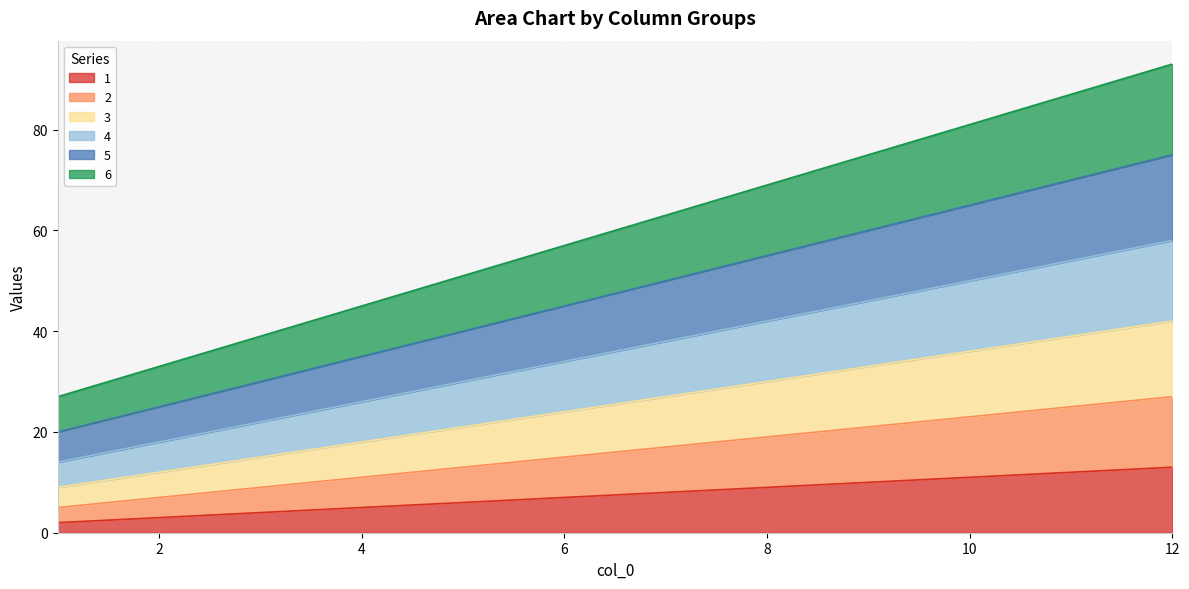

Reading left to right, extract all data points from this chart.

1: 2	3	4	5	6	7	8	9	10	11	12	13
2: 5	7	9	11	13	15	17	19	21	23	25	27
3: 9	12	15	18	21	24	27	30	33	36	39	42
4: 14	18	22	26	30	34	38	42	46	50	54	58
5: 20	25	30	35	40	45	50	55	60	65	70	75
6: 27	33	39	45	51	57	63	69	75	81	87	93